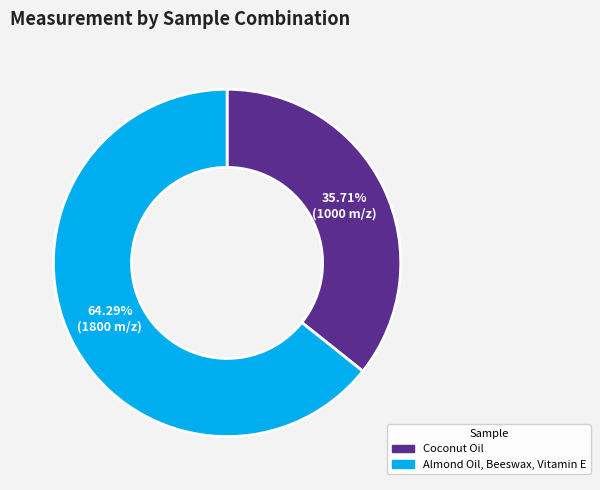

The Coconut Oil slice represents 36% of the pie. True or false?

True